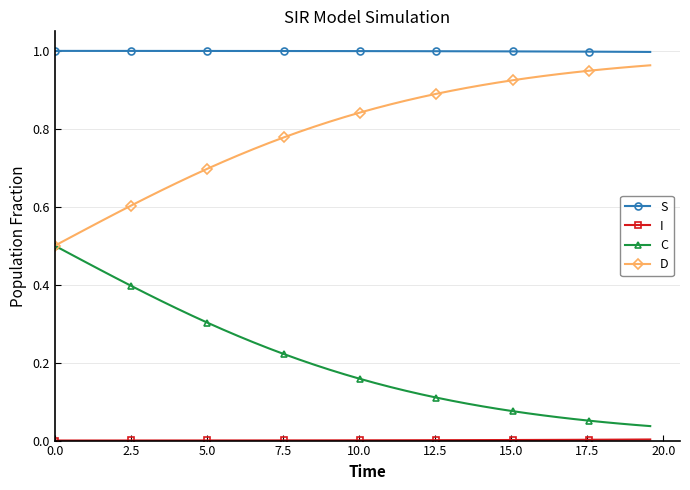

True or false: I and D intersect in this chart.

False